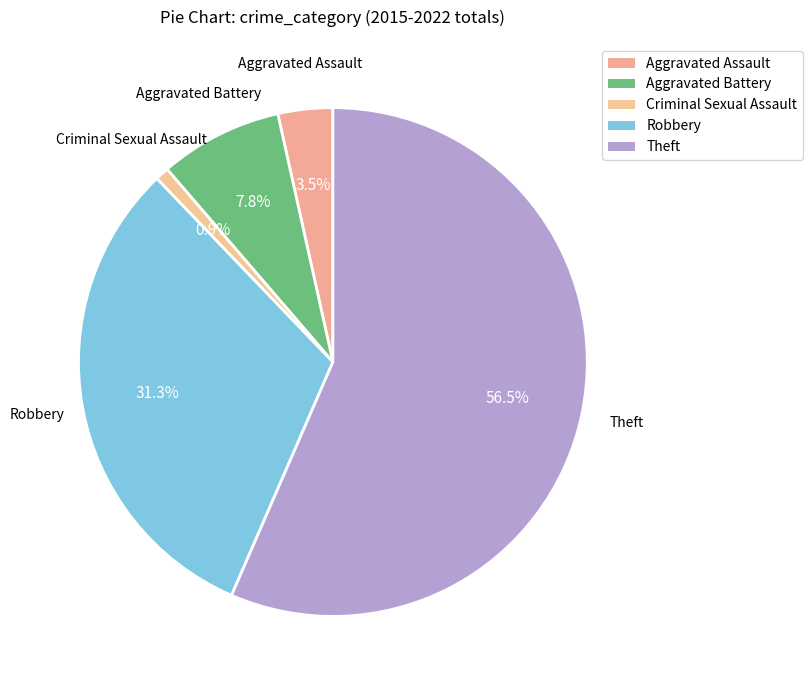

How many slices are in this pie chart?

5